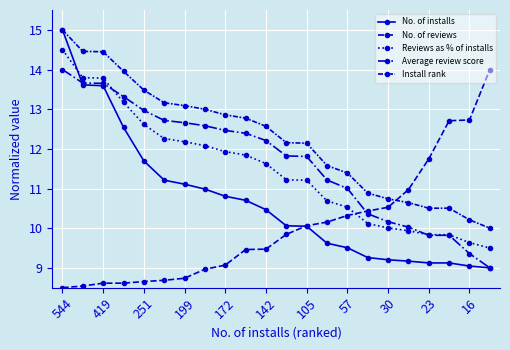

True or false: No. of installs and Reviews as % of installs cross at least once.

True